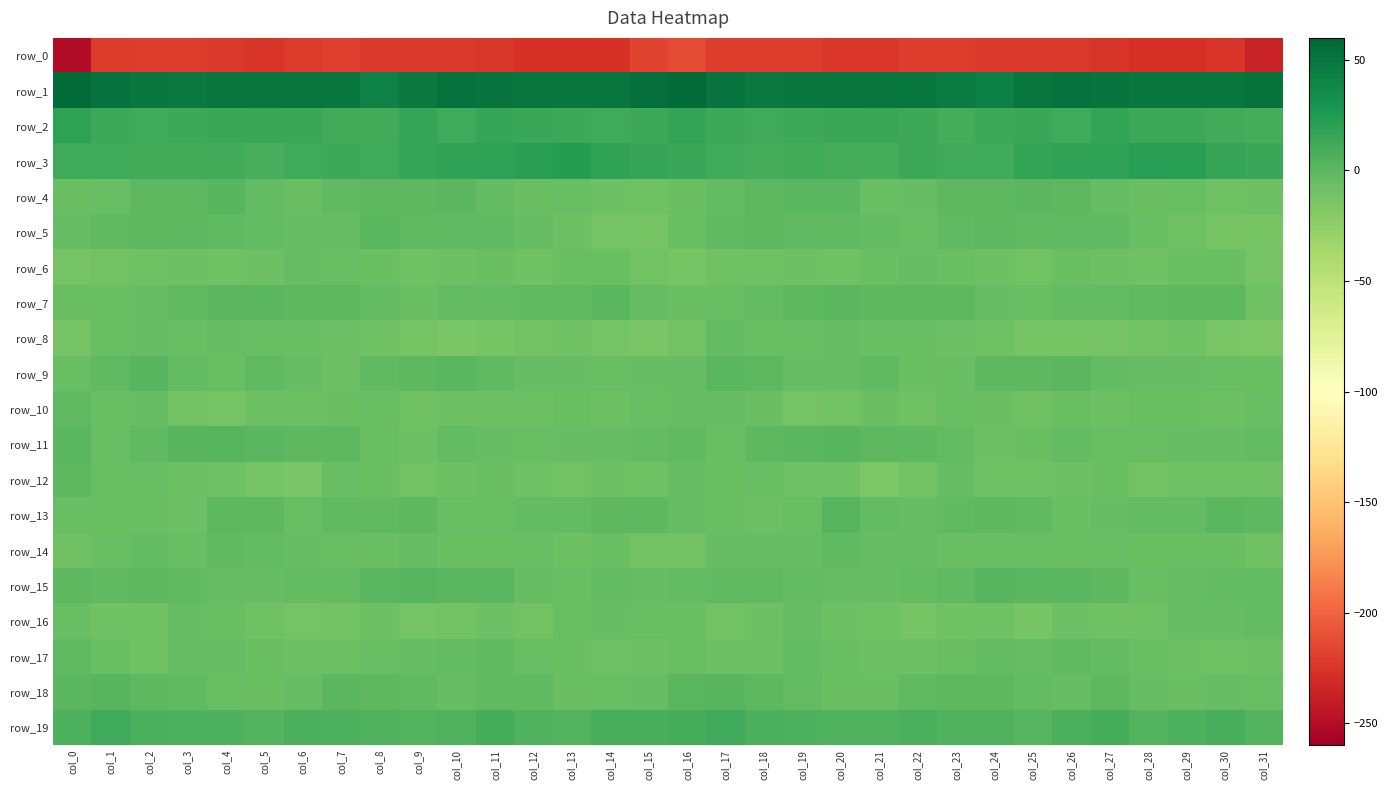

At which category is the sum across all series the highest?

col_11